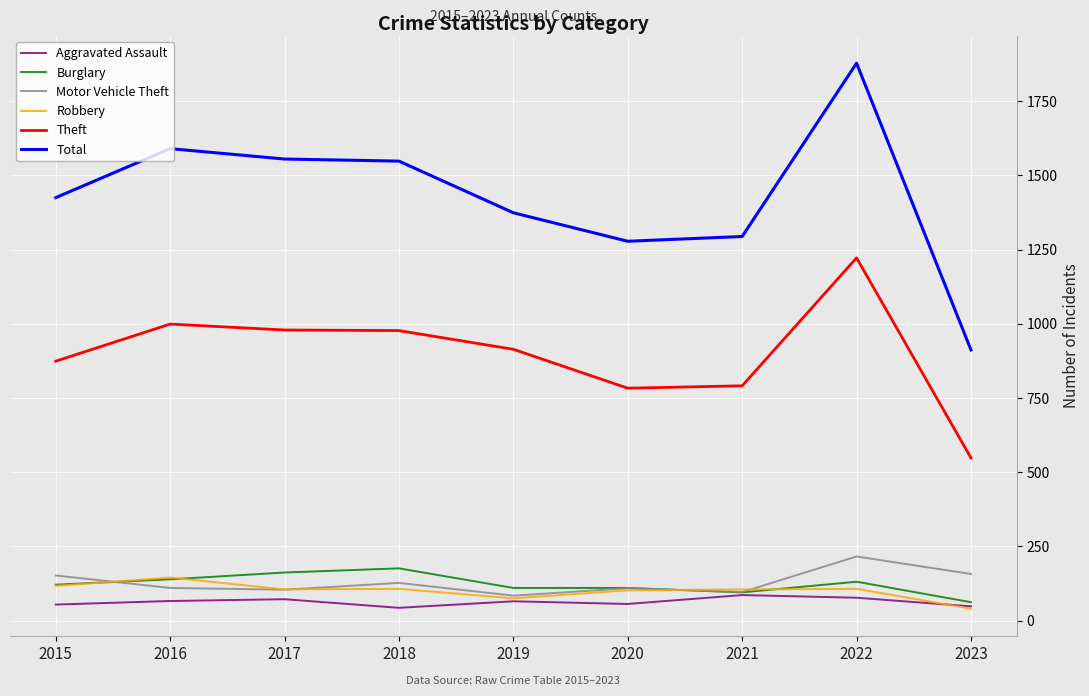

True or false: Theft and Total intersect in this chart.

False